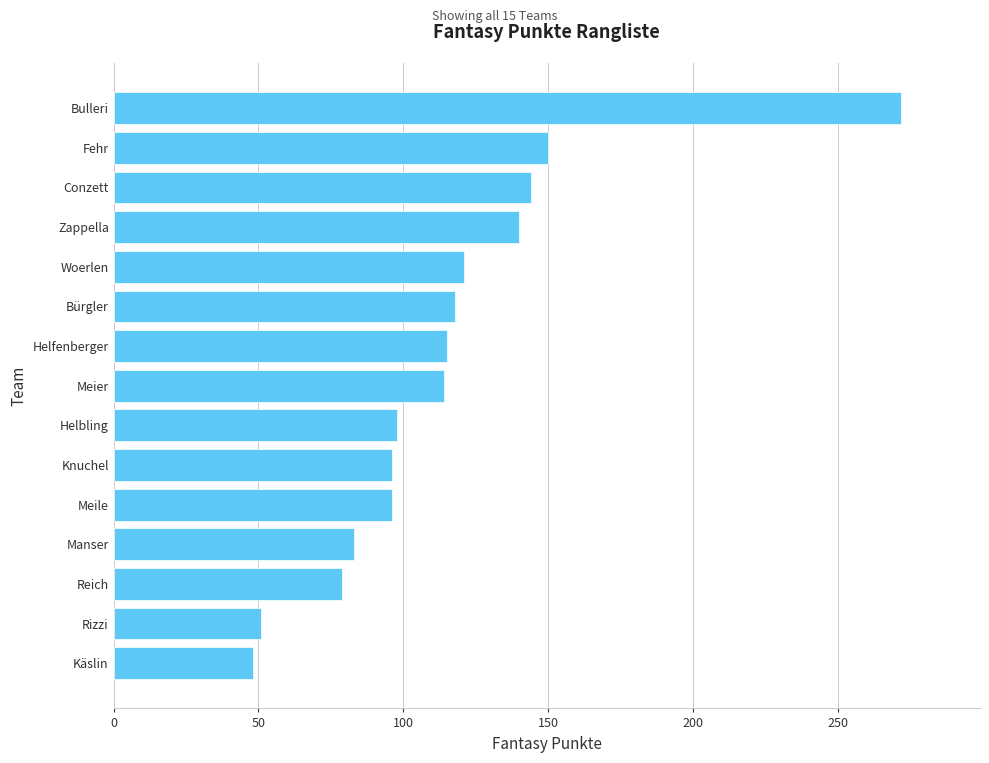

What is the sum of the values at Manser and Meile?

179